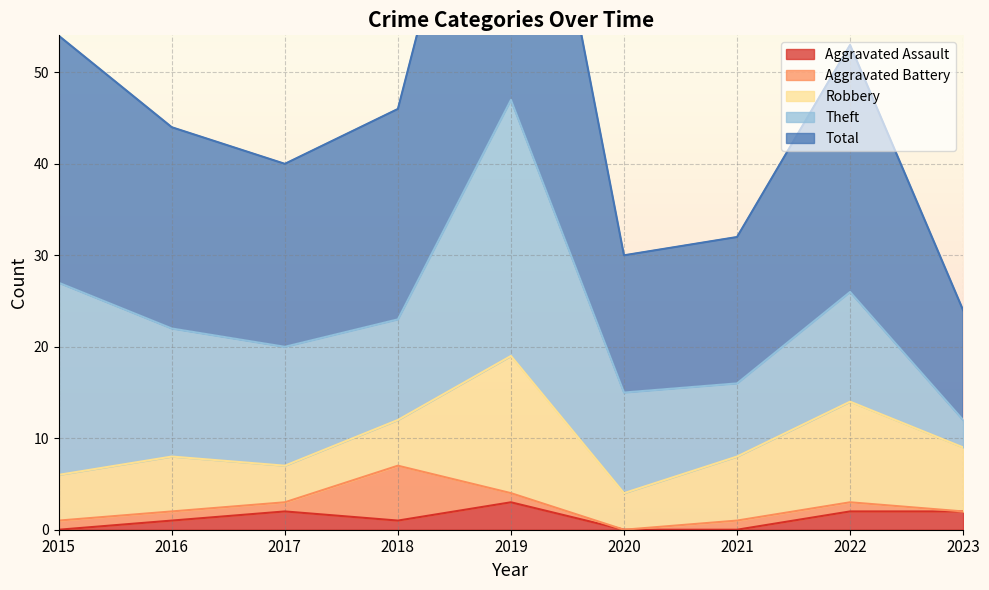

The Aggravated Assault series shows 2 at 2023. True or false?

True